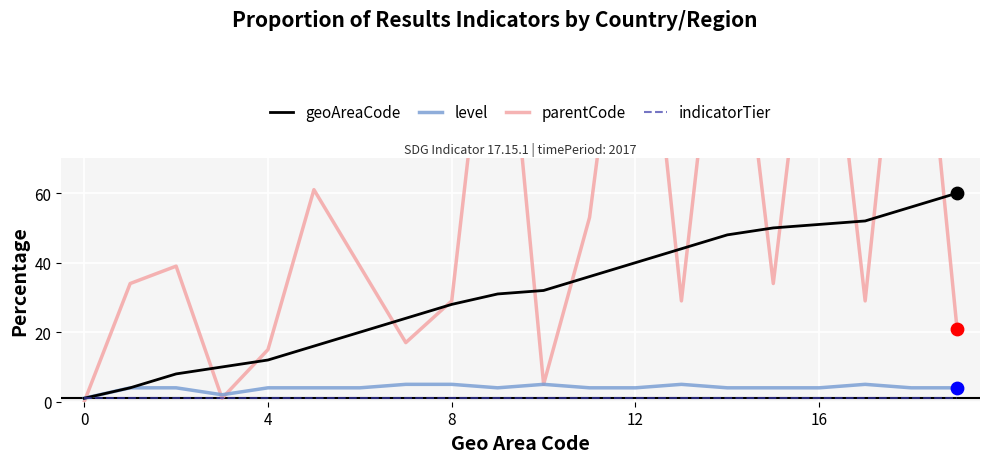

At how many categories does at least one series exceed 107?

5